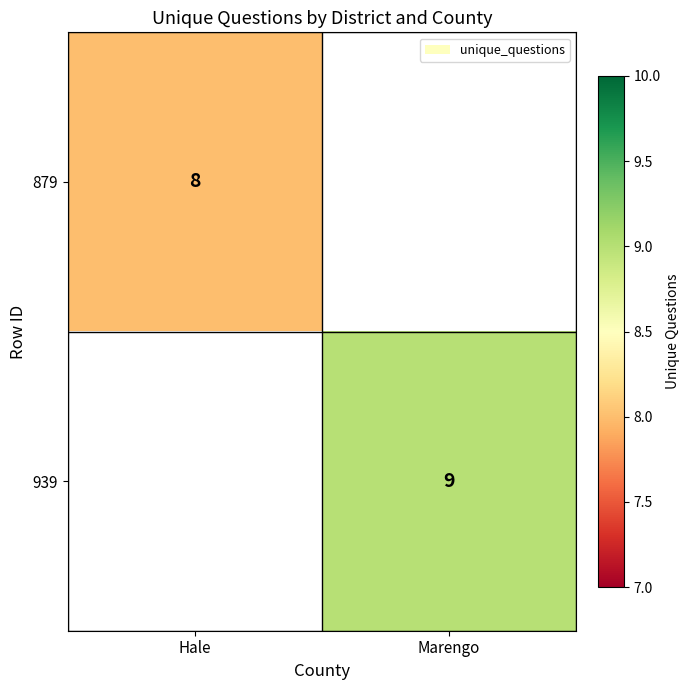

Between Hale and Marengo, which is larger?

Marengo